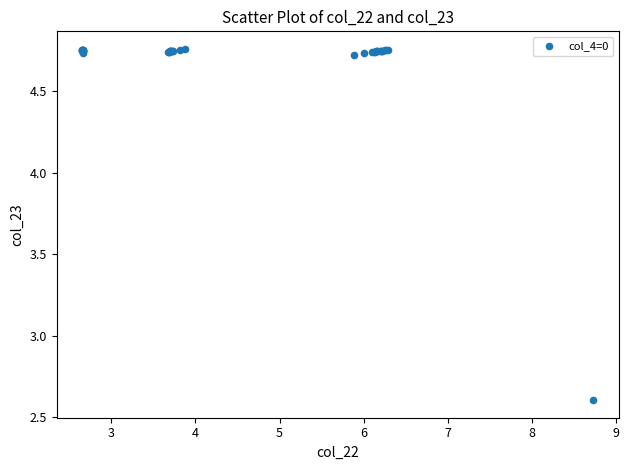

What Y value in the scatter plot is closest to 3?

2.6